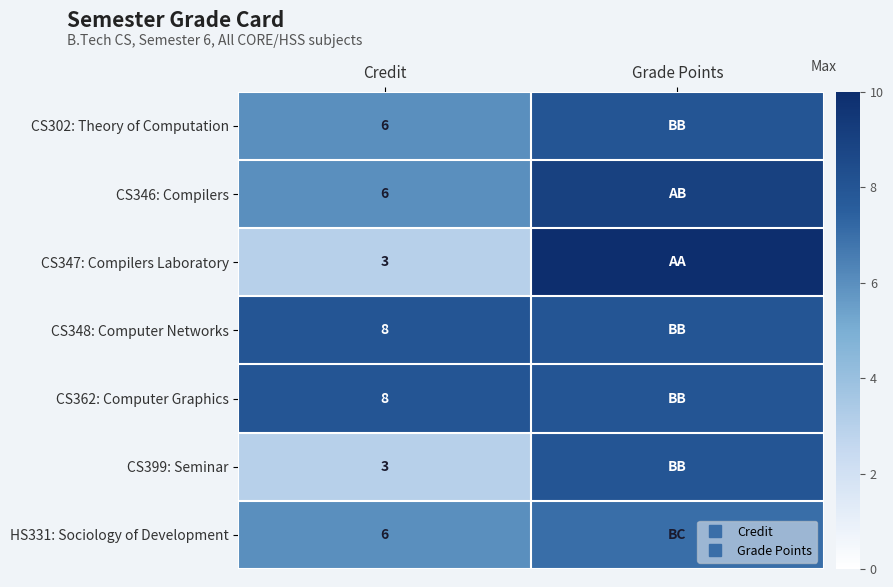

List the labels in order of CS399: Seminar value, smallest first.

Credit, Grade Points